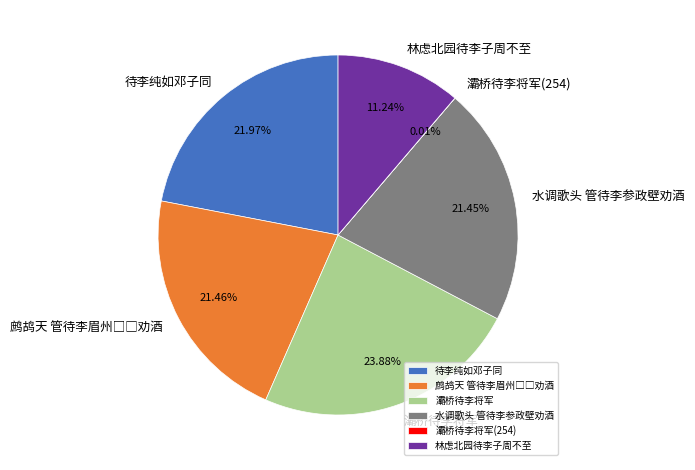

Is there a majority slice in this chart?

No